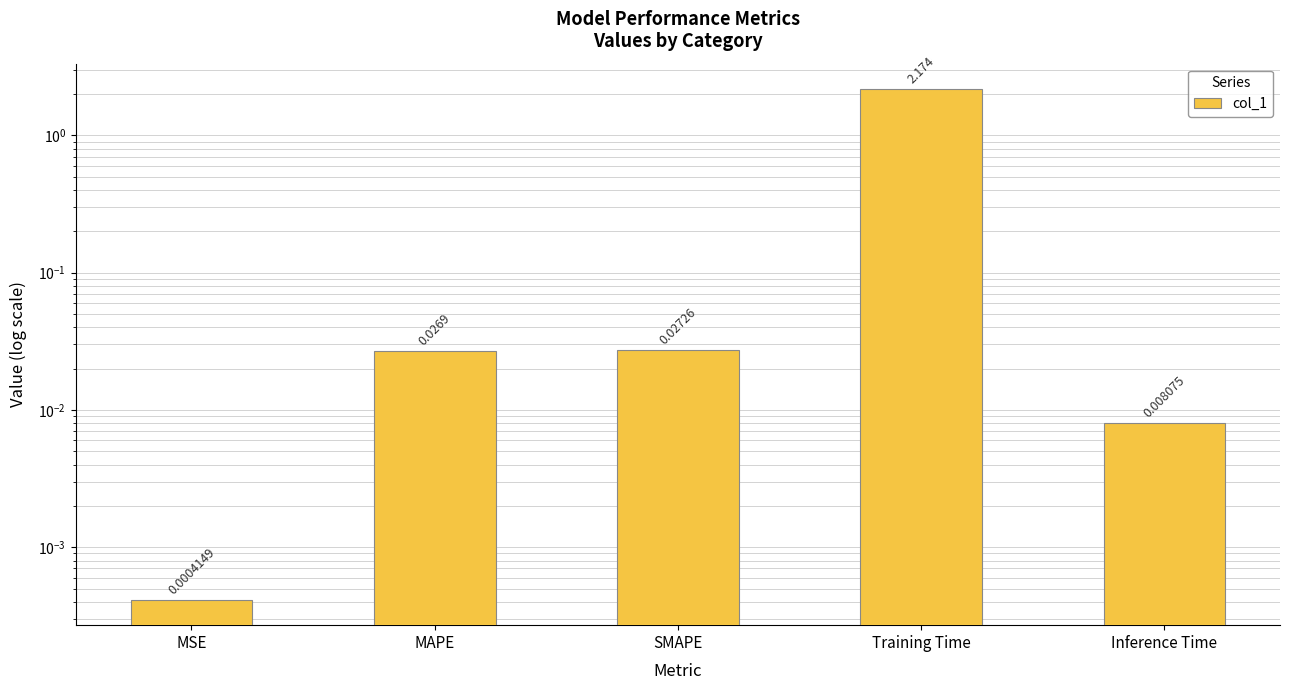

Reading left to right, list all the values displayed in this chart.

MSE=0.0	MAPE=0.0	SMAPE=0.0	Training Time=2.2	Inference Time=0.0